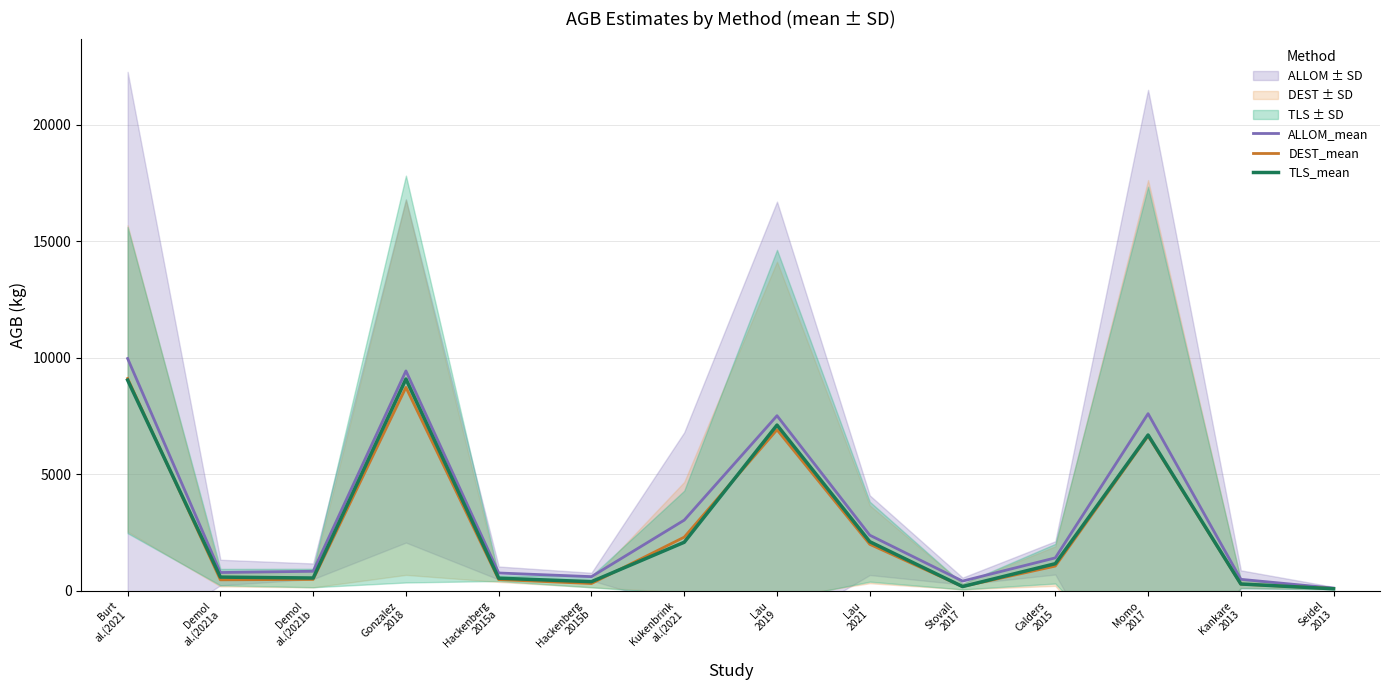

What is the lowest value of the ALLOM_mean series?

115.2